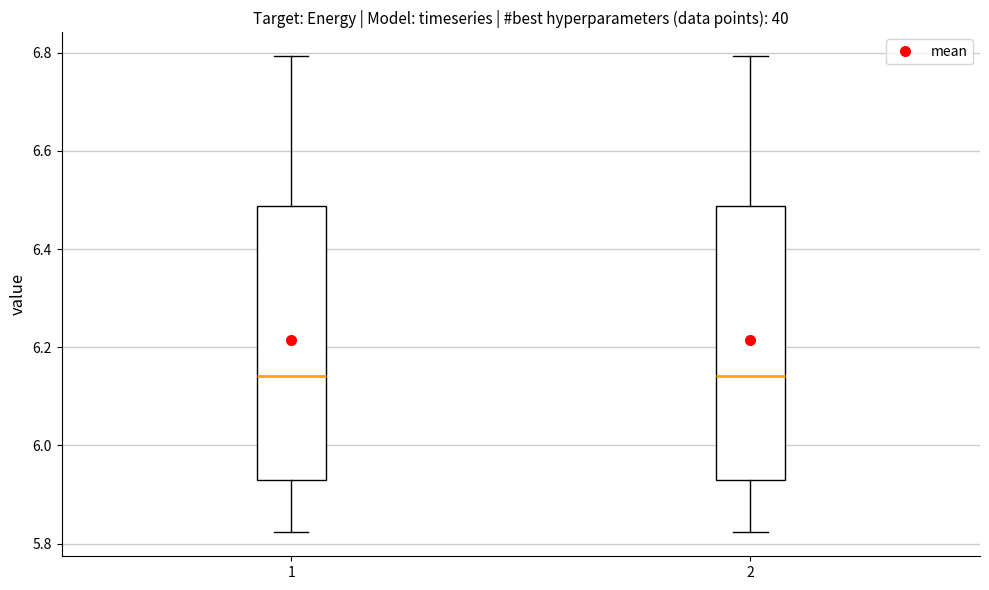

Reading left to right, read every box against the y-axis: the position of its median line, the range the box covers, and the ends of its whiskers. The values are not printed on the chart, so give them approximately, as read against the axis.

1: median 6.14, box 5.92 to 6.48, whiskers 5.82 to 6.80
2: median 6.14, box 5.92 to 6.48, whiskers 5.82 to 6.80